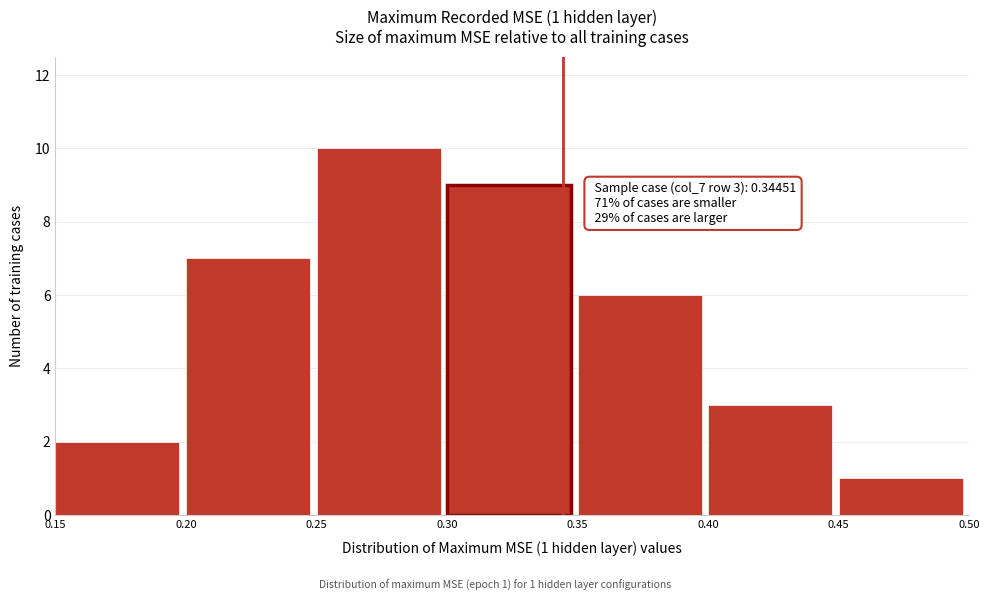

Which range on the x-axis has the tallest bar?

0.25 to 0.30